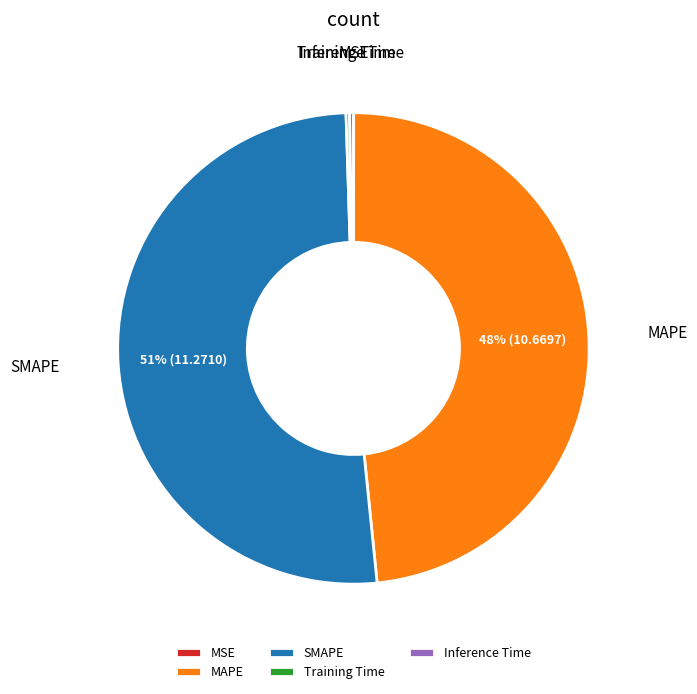

Does SMAPE represent more than half of the total?

Yes